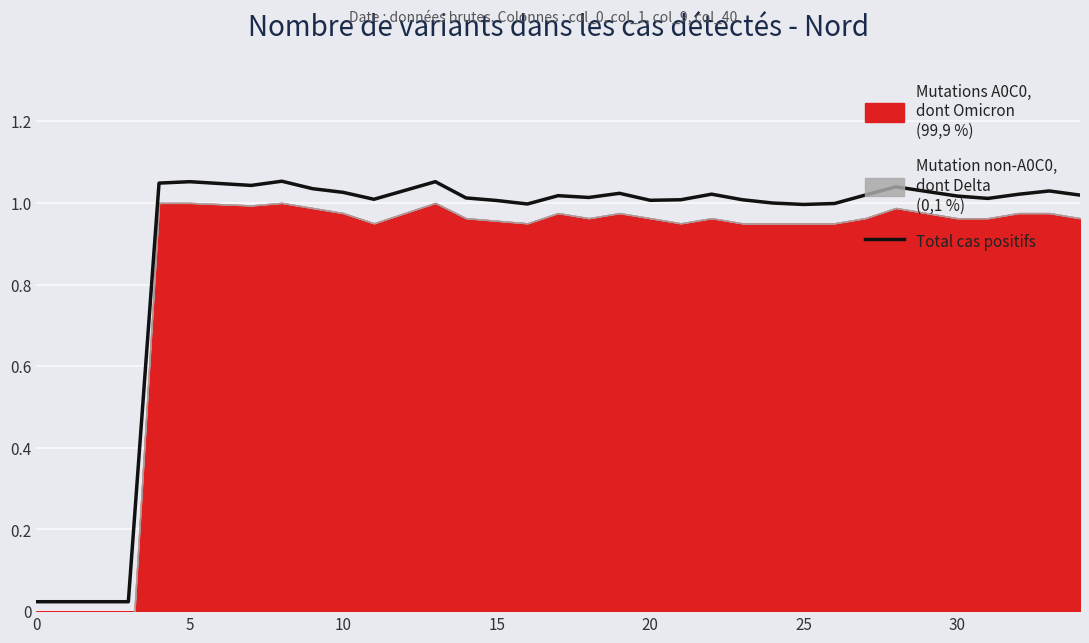

What is the average value?

0.9